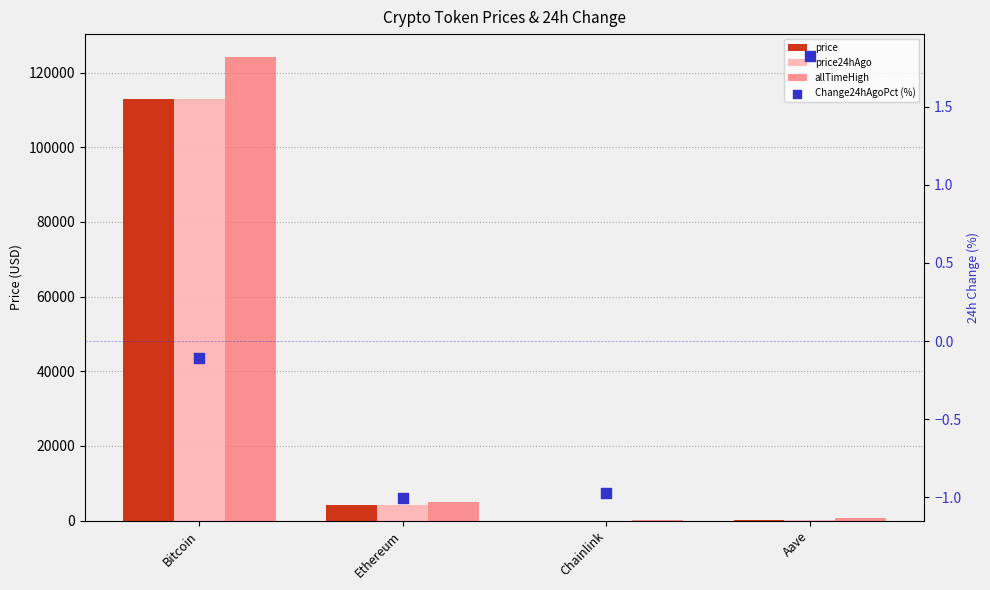

Is the value of Change24hAgoPct (%) at Aave greater than the value of price24hAgo at Chainlink?

No